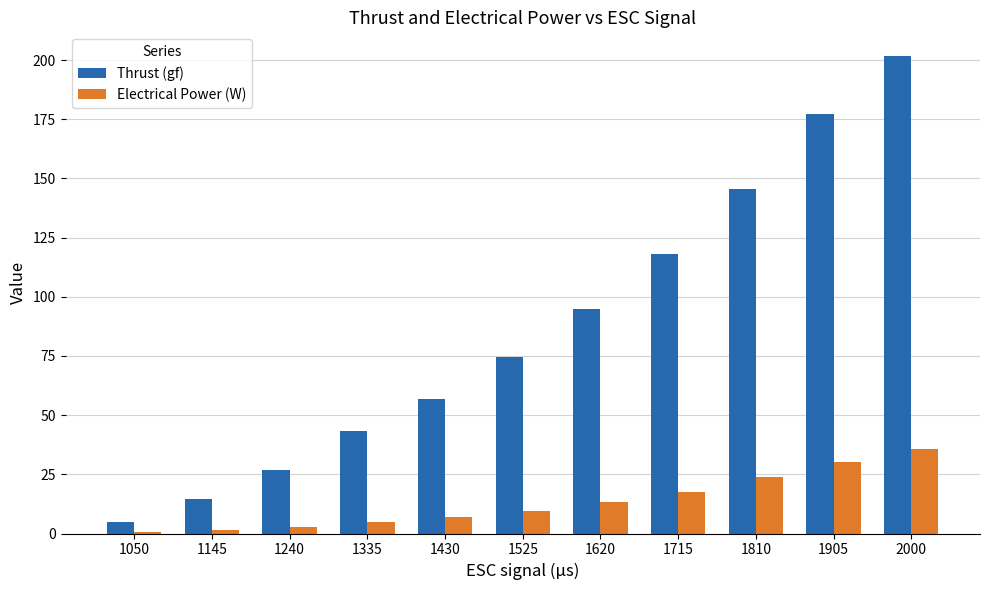

True or false: Thrust (gf) has a value of 32.7 at 1715.

False